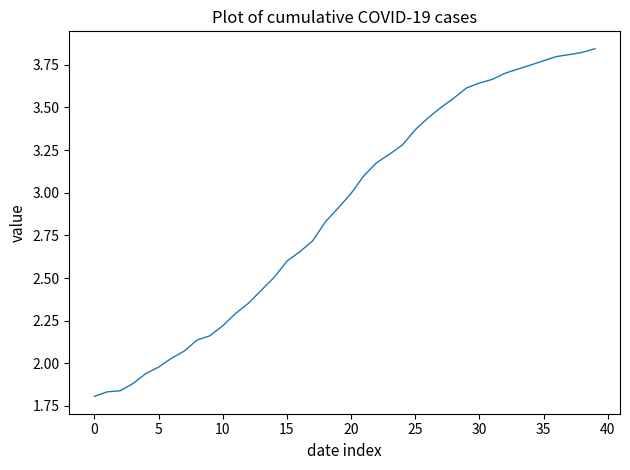

Is it true that the value at 5 is 0.5?

False